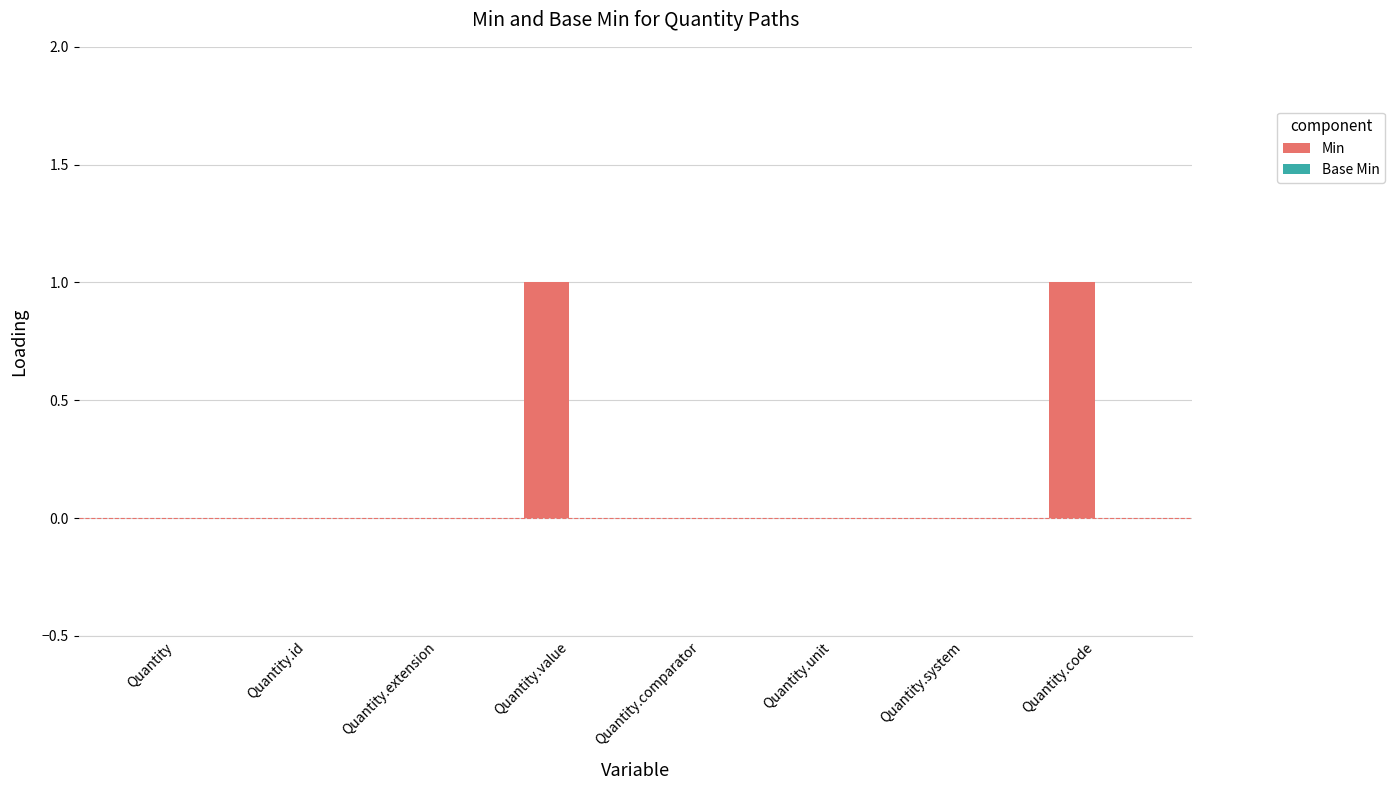

The value at Quantity.value is 2. True or false?

False